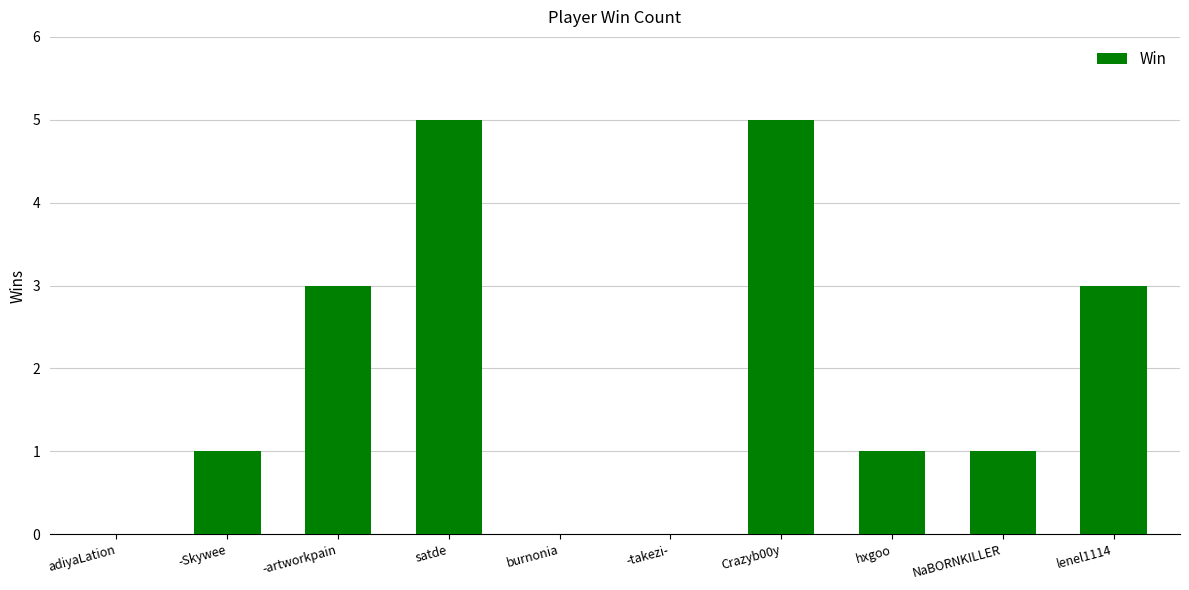

What is the sum of all values?

19